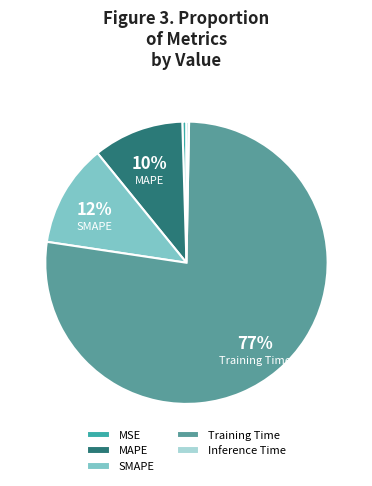

Is the sum of Training Time and MSE greater than half?

Yes